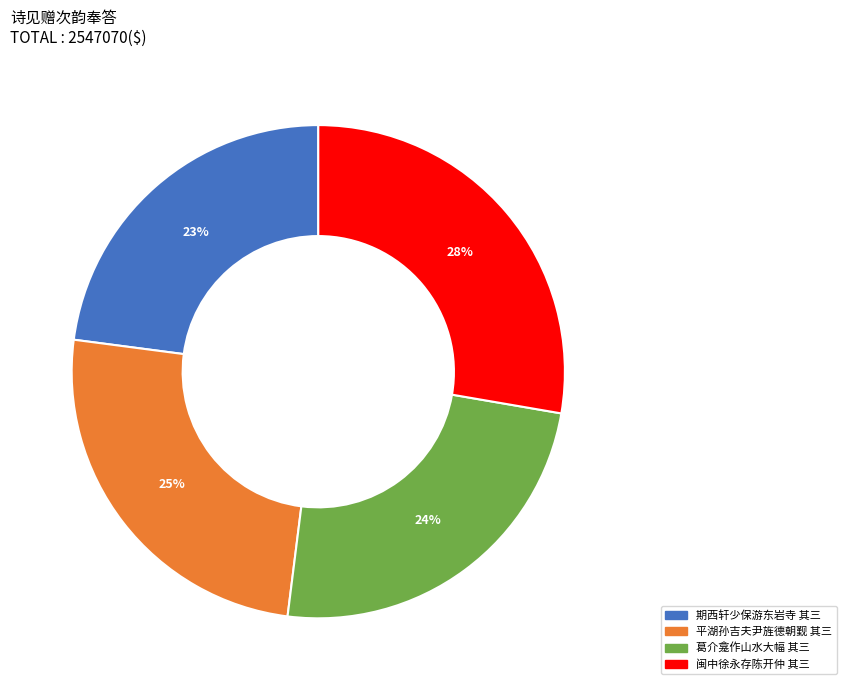

To the nearest percent, what is the average slice percentage?

25%